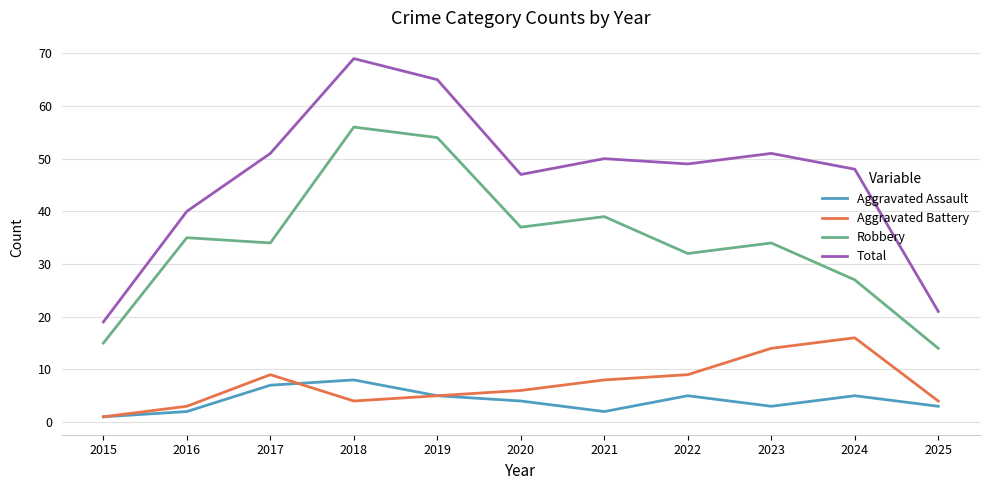

What value does the Robbery series have at 2023?

34